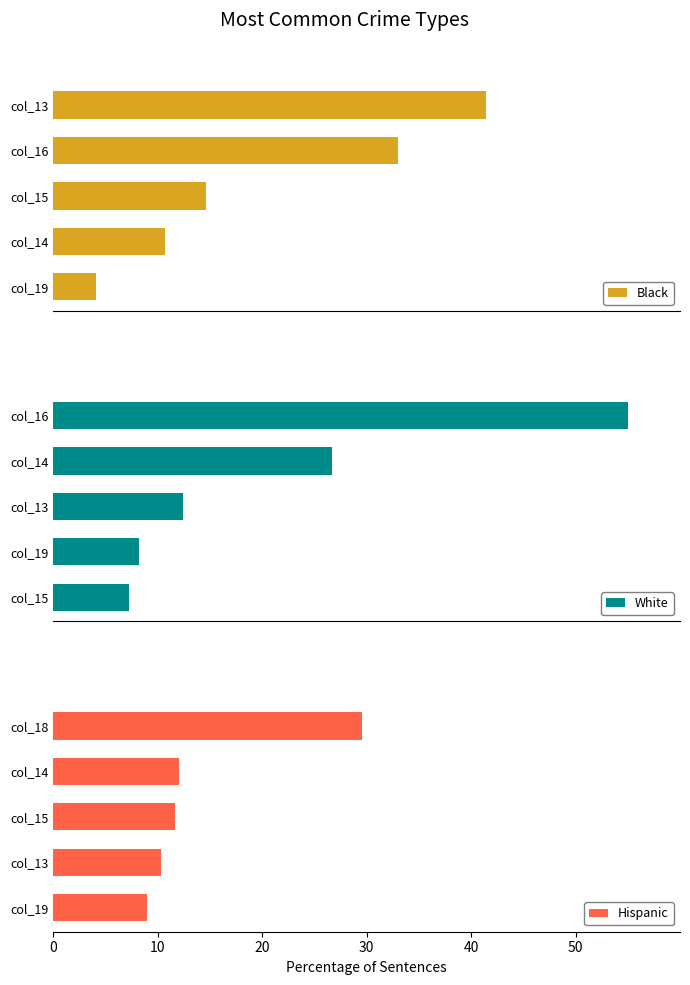

List the series in order of their overall mean, highest first.

White, Black, Hispanic